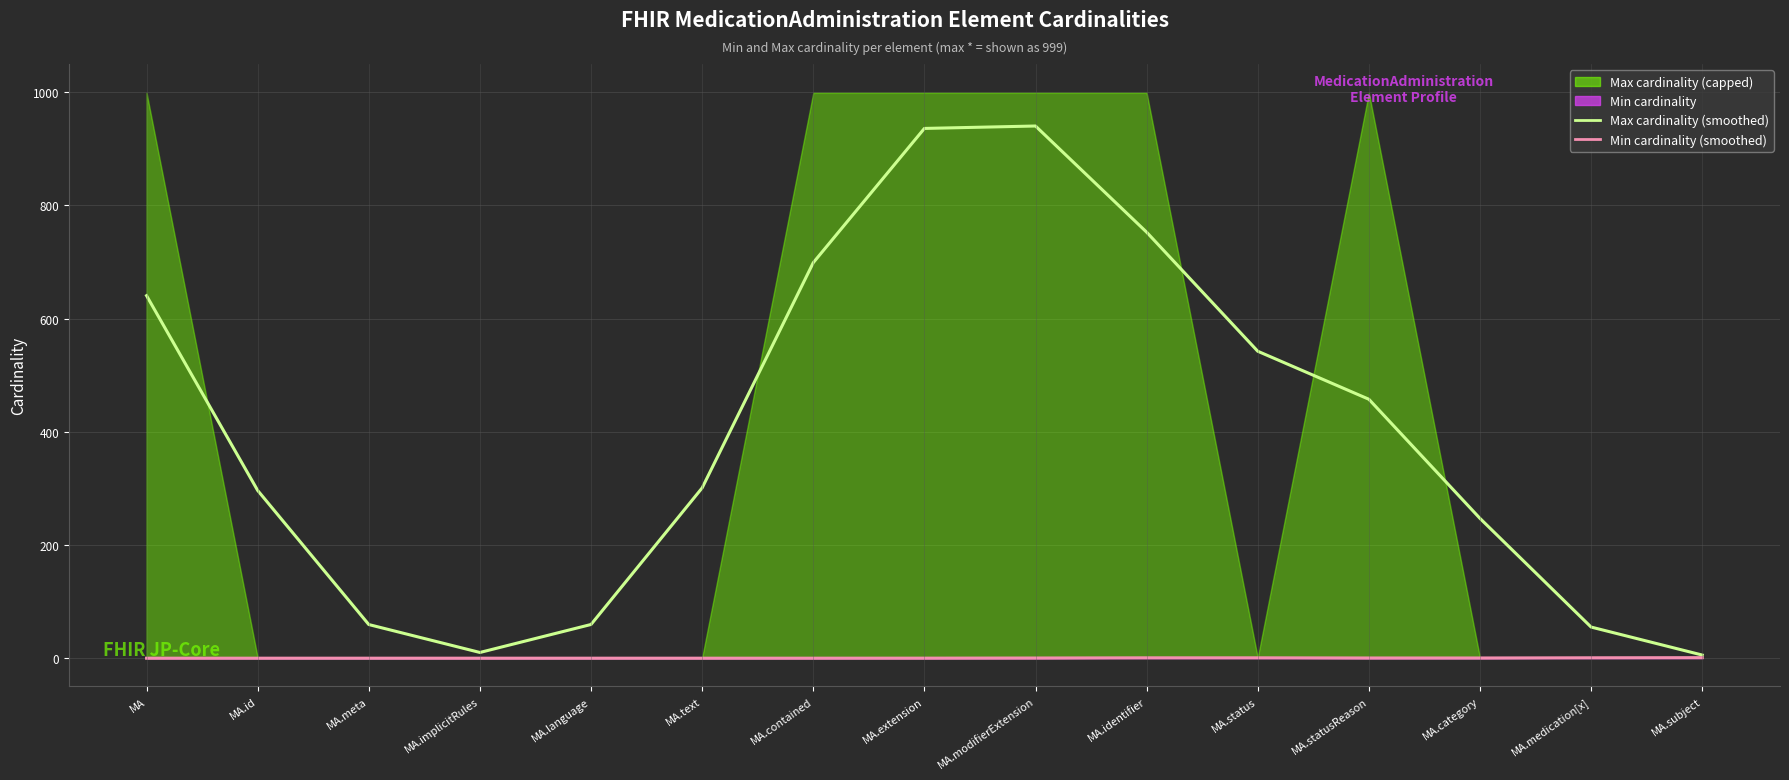

Which series changed the most between MA and MA.statusReason?

Max cardinality (smoothed)